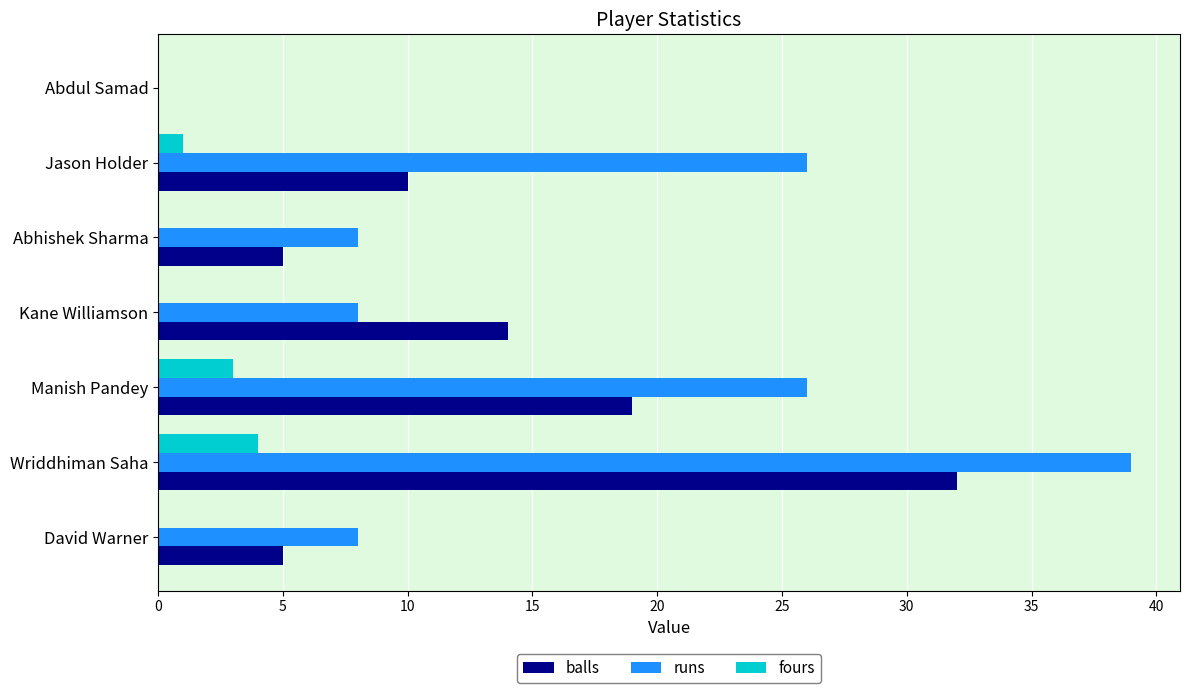

What is the sum of the fours values at Manish Pandey and David Warner?

3